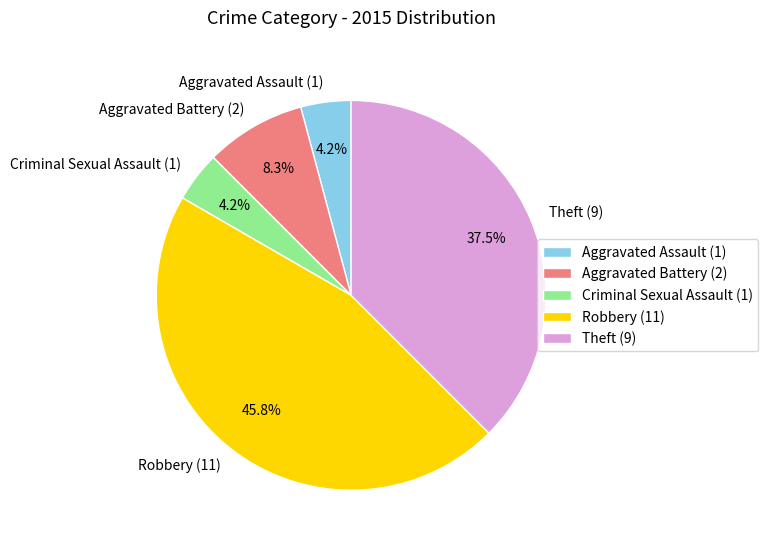

Is there a majority slice in this chart?

No